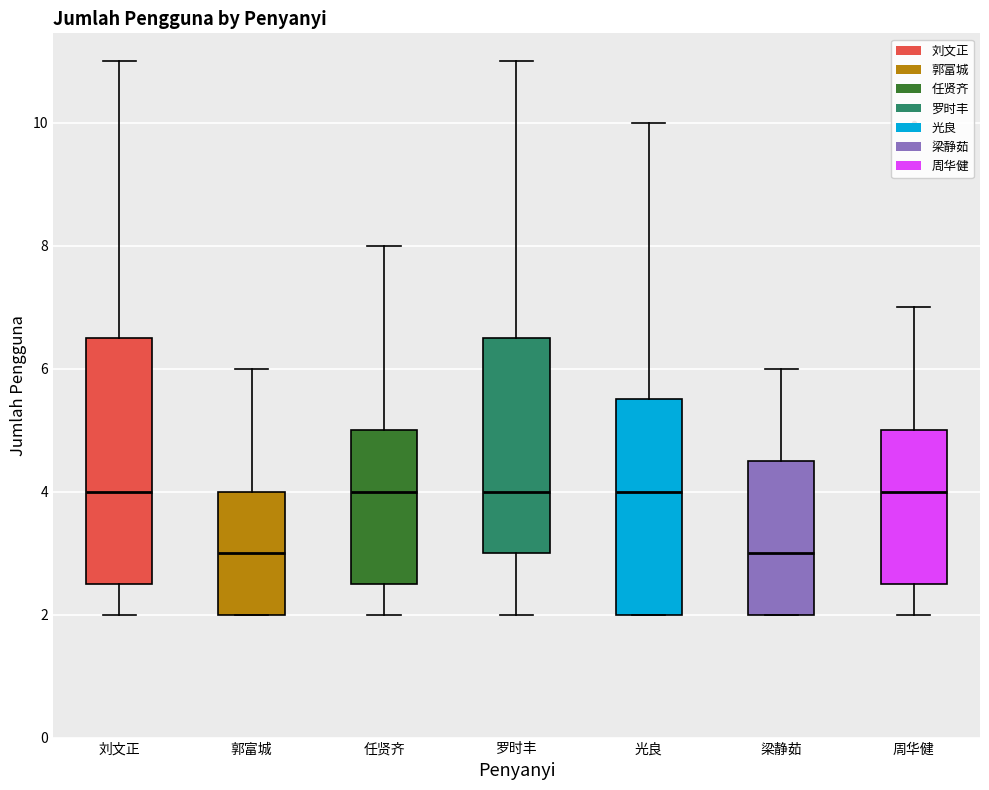

Reading left to right, transcribe this box plot: for each box, give where its median line is, the range the box spans, and where its two whiskers end, as read against the y-axis. The values are not printed on the chart, so give them approximately, as read against the axis.

刘文正: median 4.0, box 2.6 to 6.6, whiskers 2.0 to 11.0
郭富城: median 3.0, box 2.0 to 4.0, whiskers 2.0 to 6.0
任贤齐: median 4.0, box 2.6 to 5.0, whiskers 2.0 to 8.0
罗时丰: median 4.0, box 3.0 to 6.6, whiskers 2.0 to 11.0
光良: median 4.0, box 2.0 to 5.6, whiskers 2.0 to 10.0
梁静茹: median 3.0, box 2.0 to 4.6, whiskers 2.0 to 6.0
周华健: median 4.0, box 2.6 to 5.0, whiskers 2.0 to 7.0